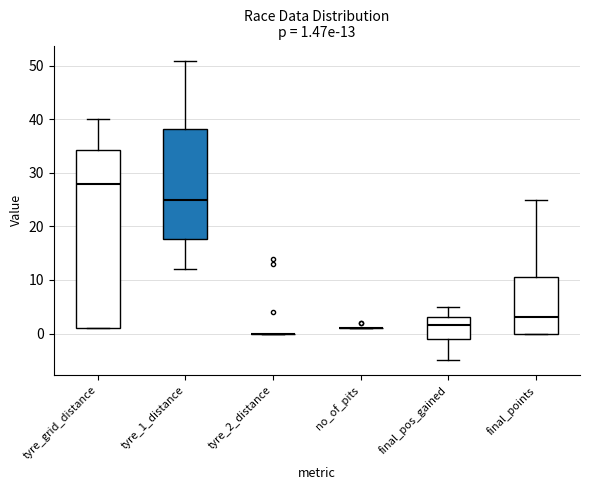

Which box is the tallest, from its lower edge to its upper edge?

tyre_grid_distance